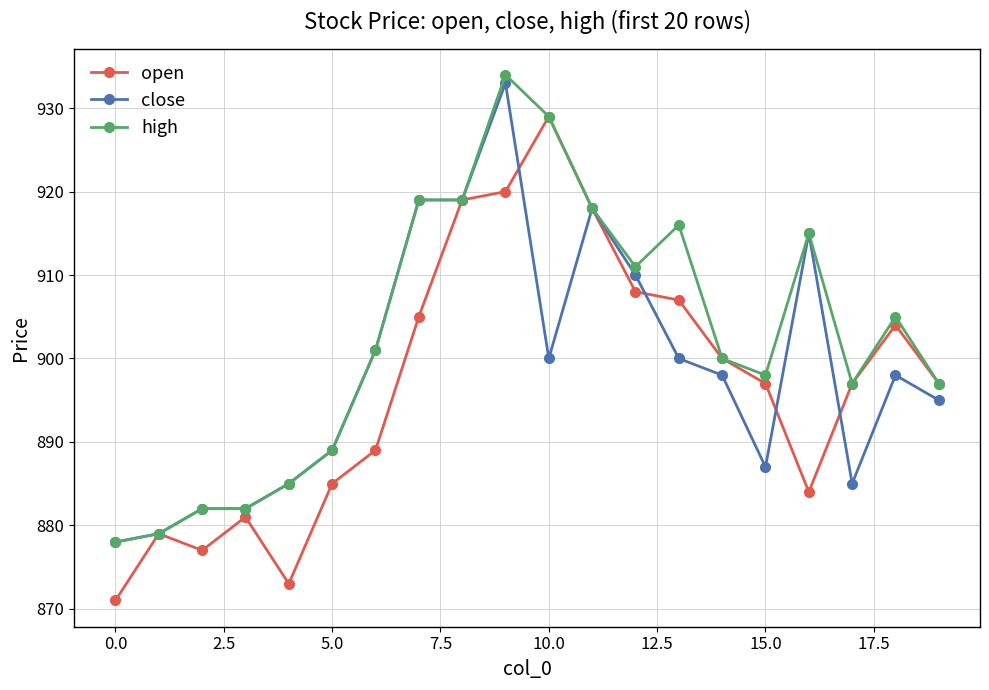

True or false: close has more than 1 interior local peaks.

True